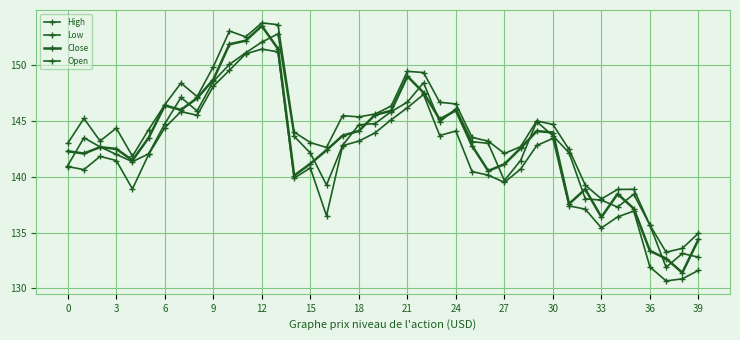

What is the value of the High point at the 39th from the left?

133.6